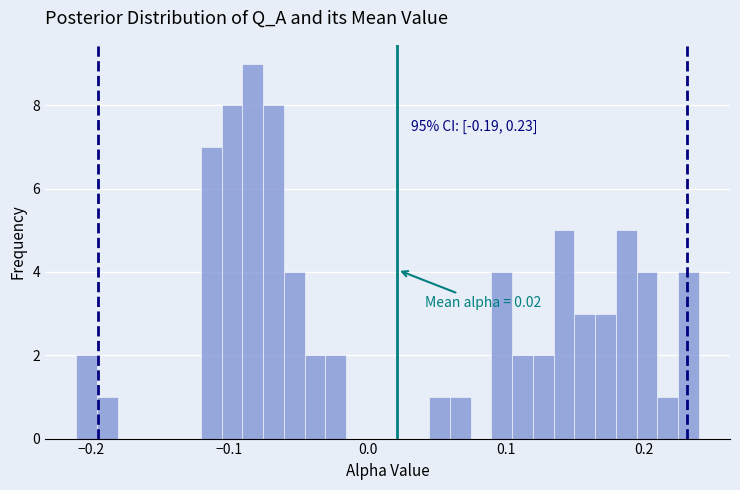

Around what value on the x-axis is the tallest bar? Give the approximate position of its centre, as read against the axis.

-0.08